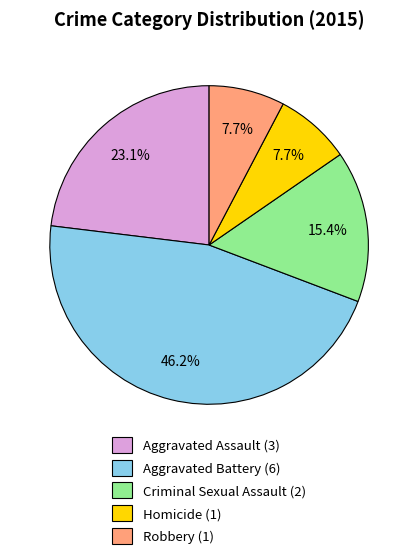

Between Aggravated Assault and Homicide, which is larger?

Aggravated Assault